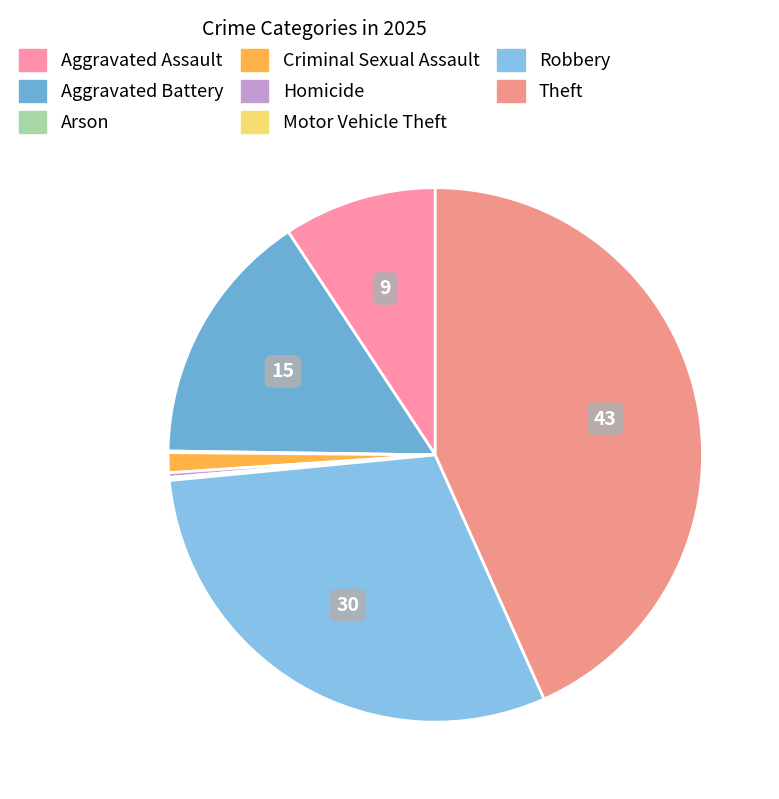

What percentage is NOT represented by Theft?

56.7%